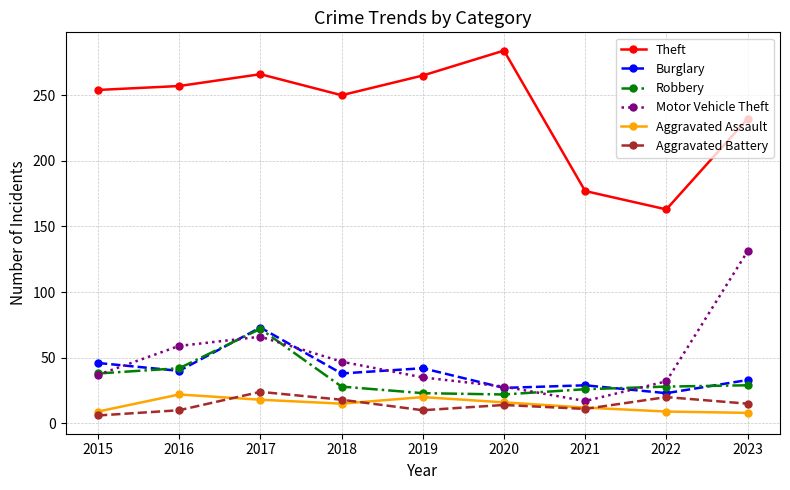

What is the maximum value for Aggravated Assault?

22